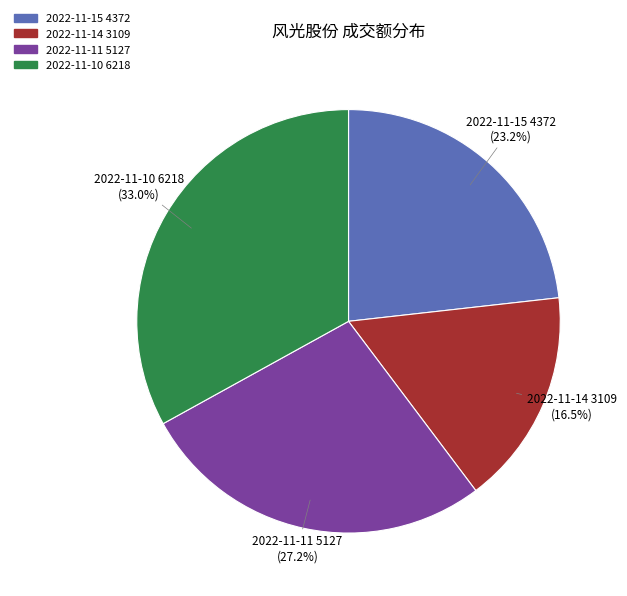

Which has a higher value, 2022-11-15 or 2022-11-14?

2022-11-15